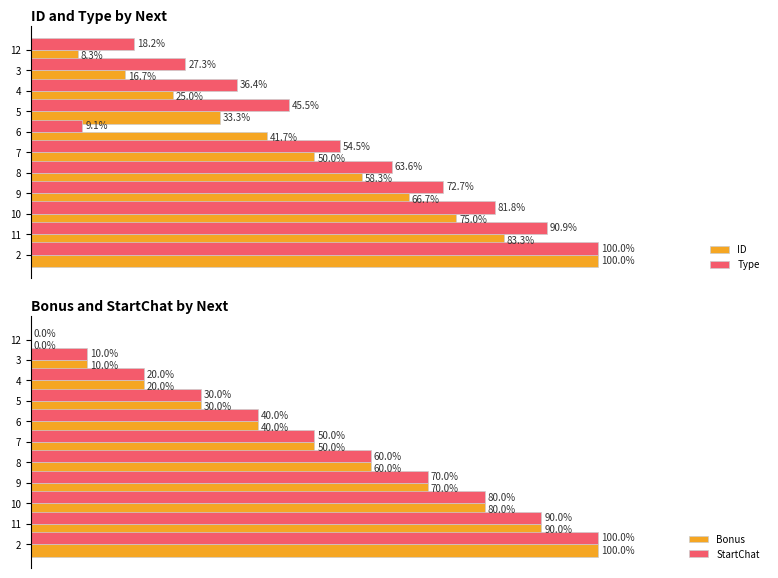

List the labels in order of ID value, smallest first.

12, 3, 4, 5, 6, 7, 8, 9, 10, 11, 2